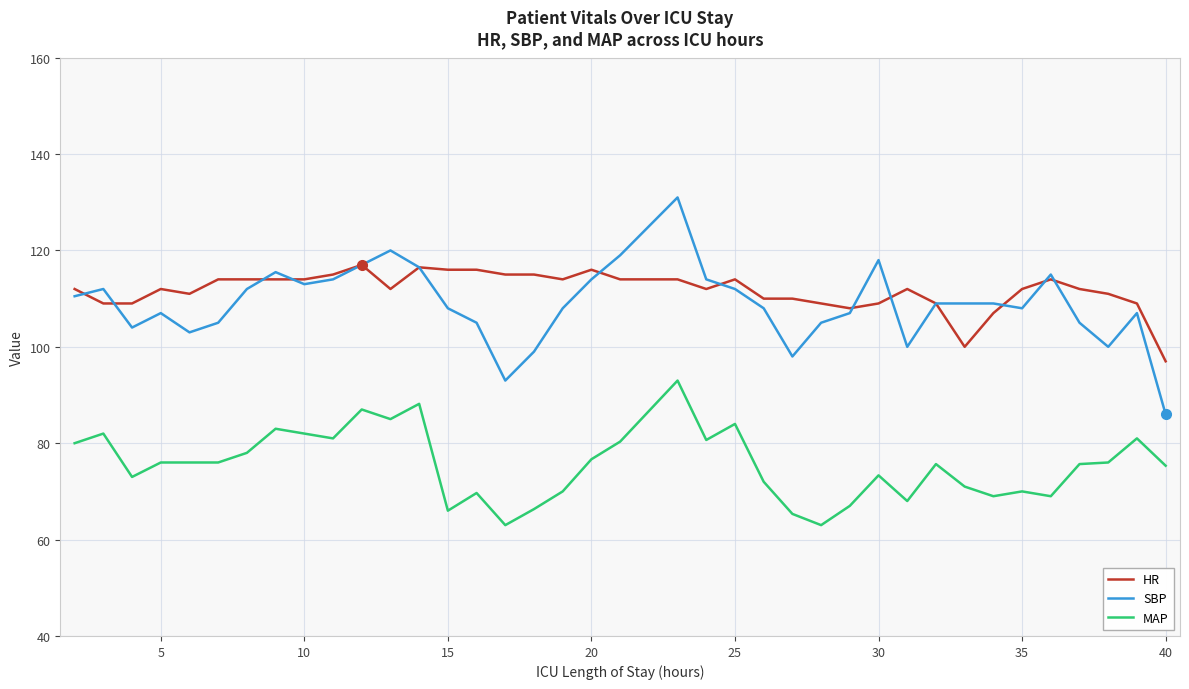

What is the minimum value shown in the chart?

63.0